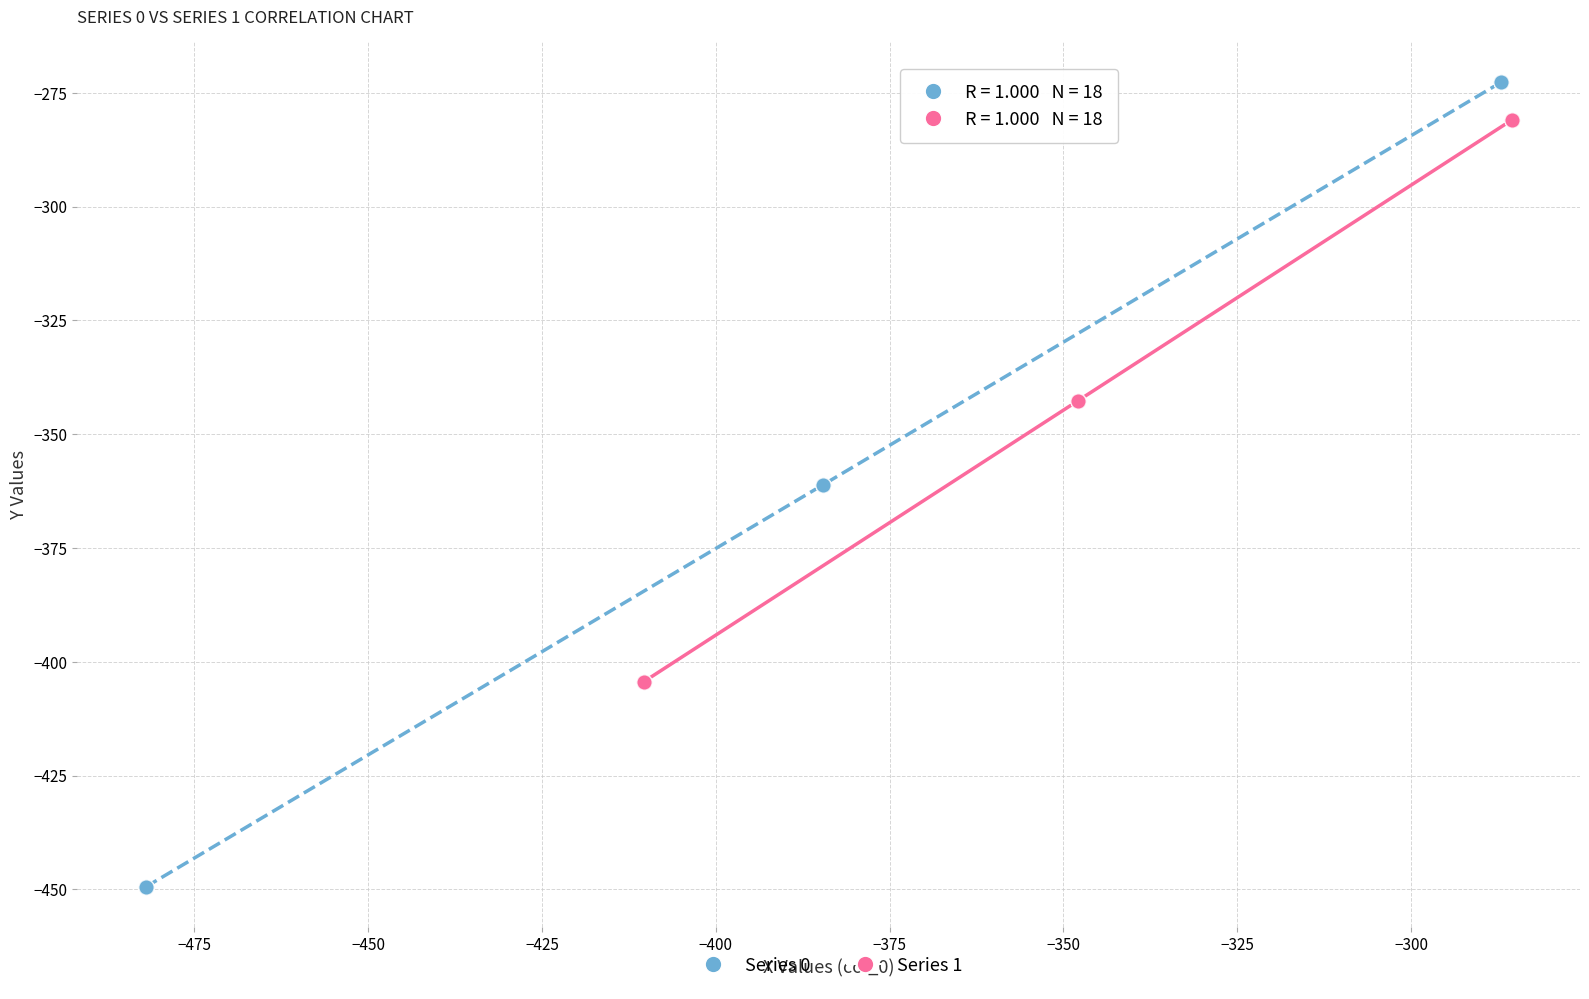

Which series has the widest spread of Y values?

Series 0